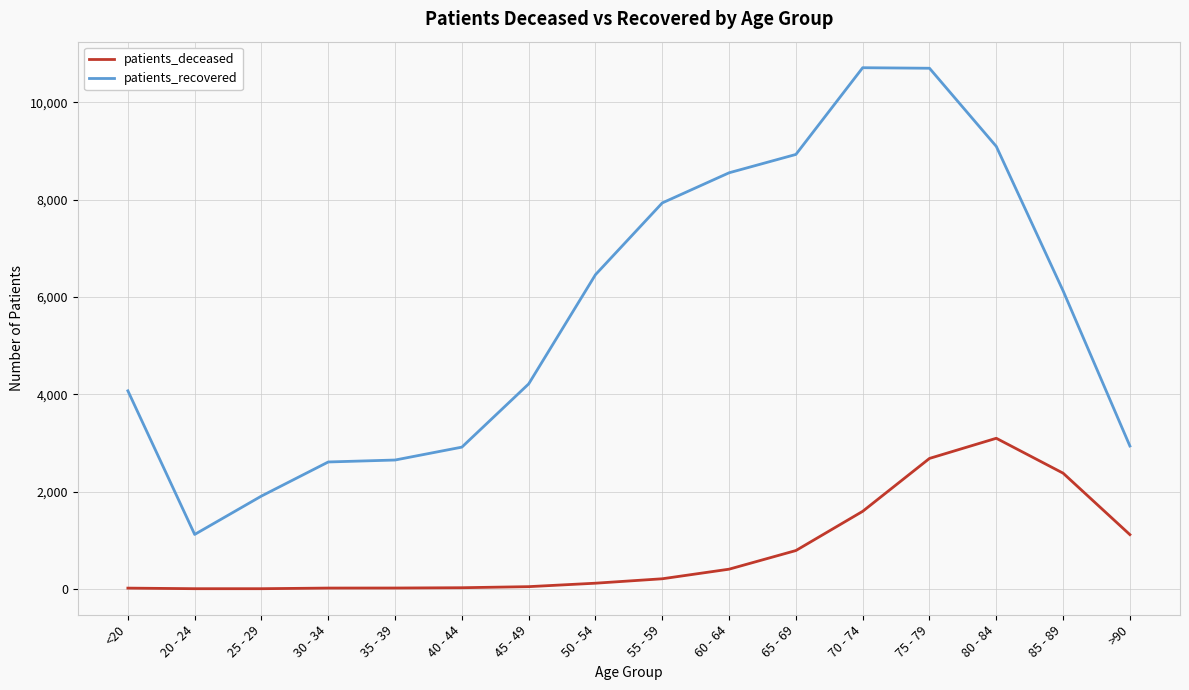

Rank the series by their average value, from highest to lowest.

patients_recovered, patients_deceased